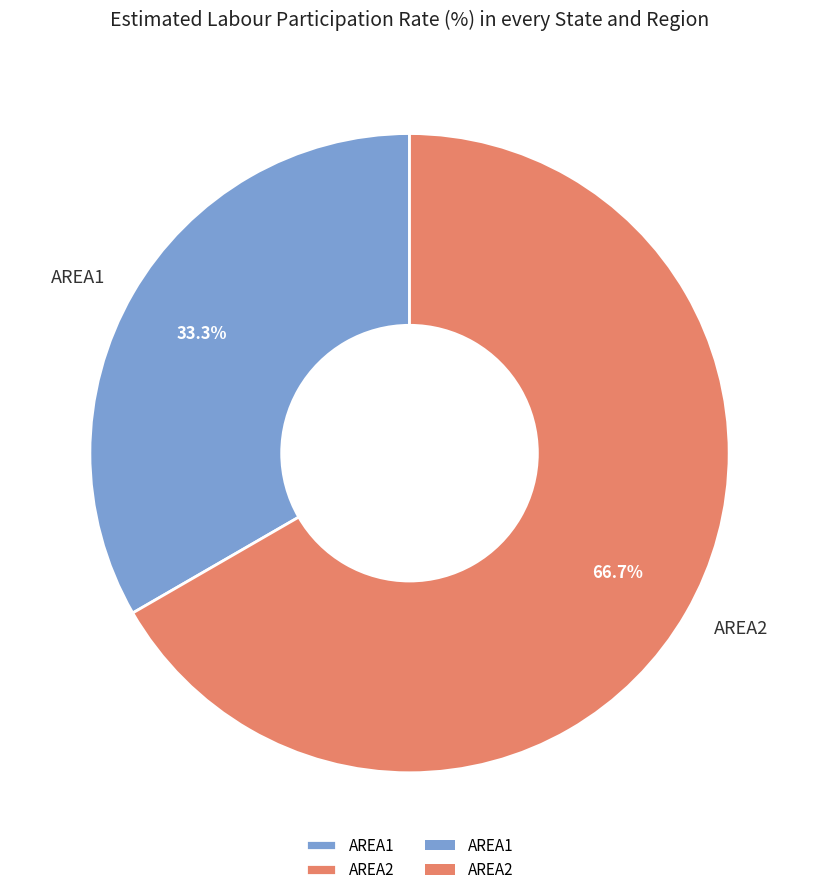

What is the largest slice in the pie chart?

AREA2